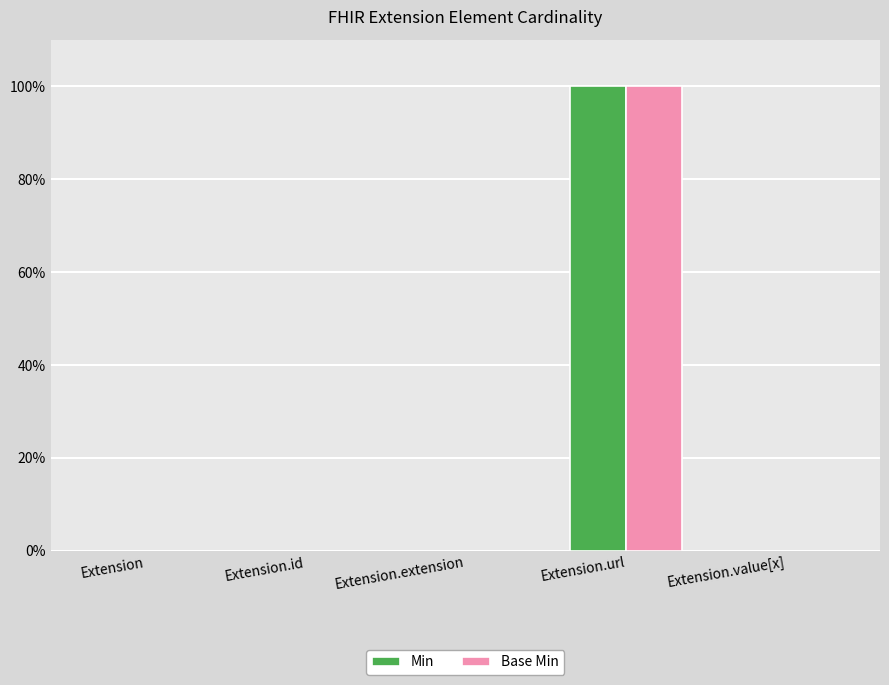

At Extension, list the series in order from smallest to largest.

Min, Base Min